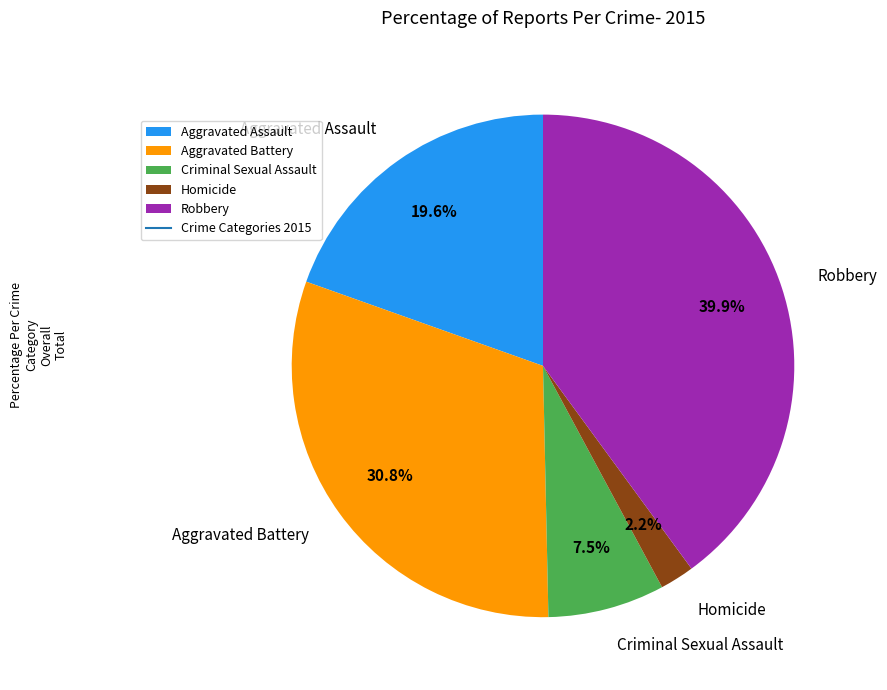

How many segments does this pie chart have?

5